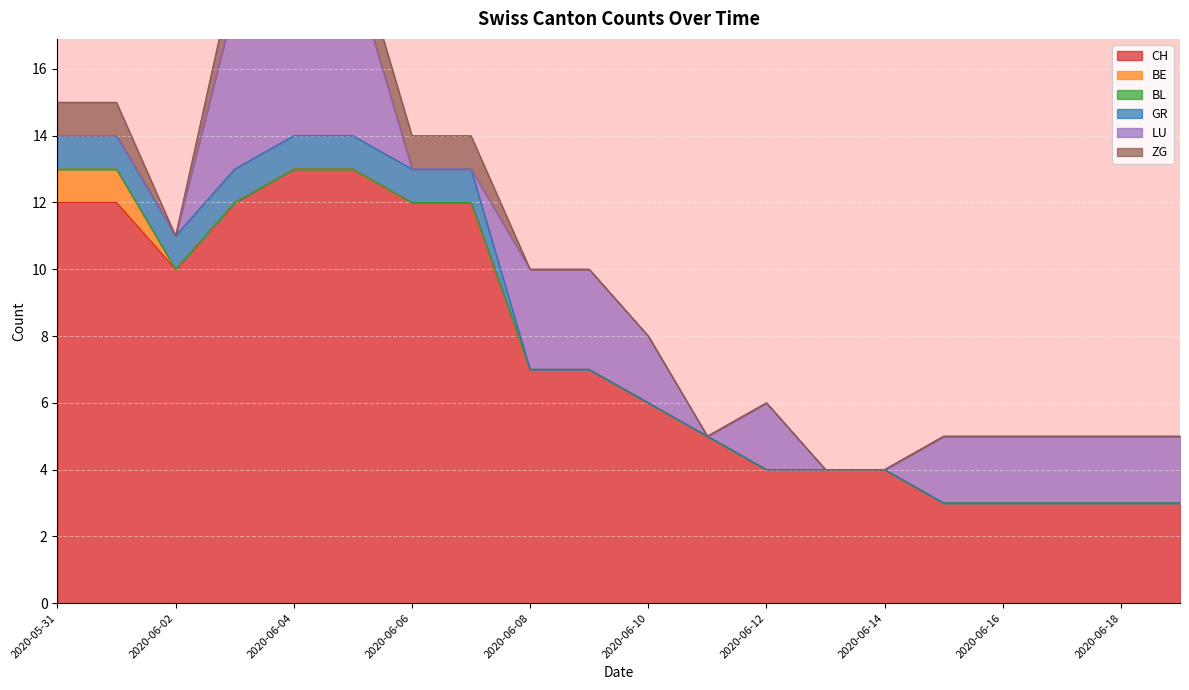

True or false: LU and BE intersect in this chart.

False